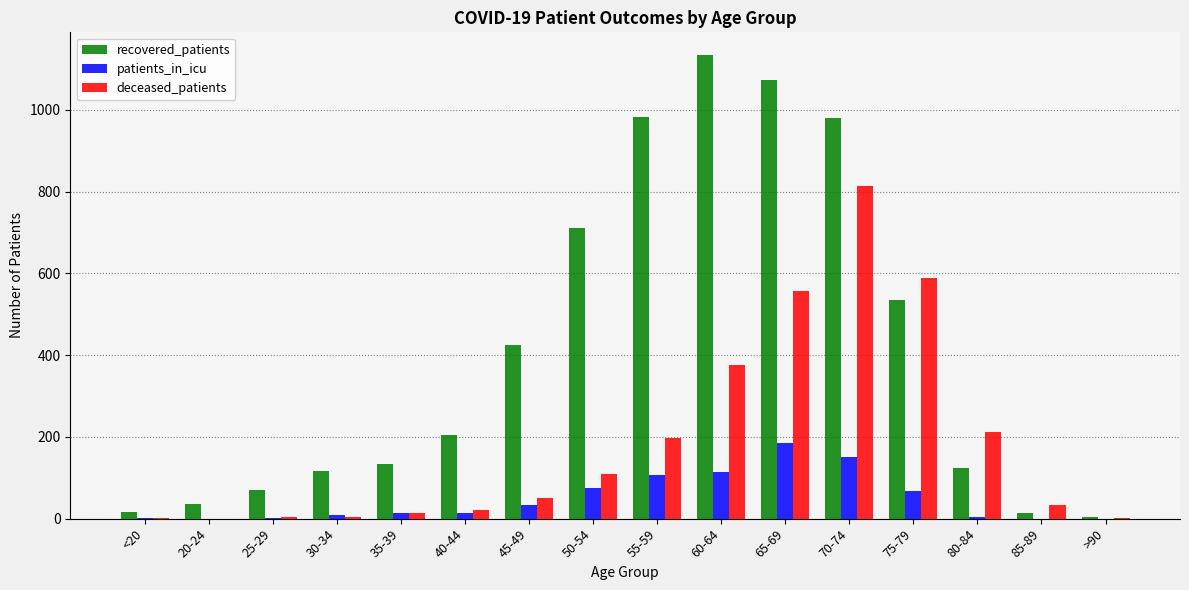

Are the bars horizontal?

No